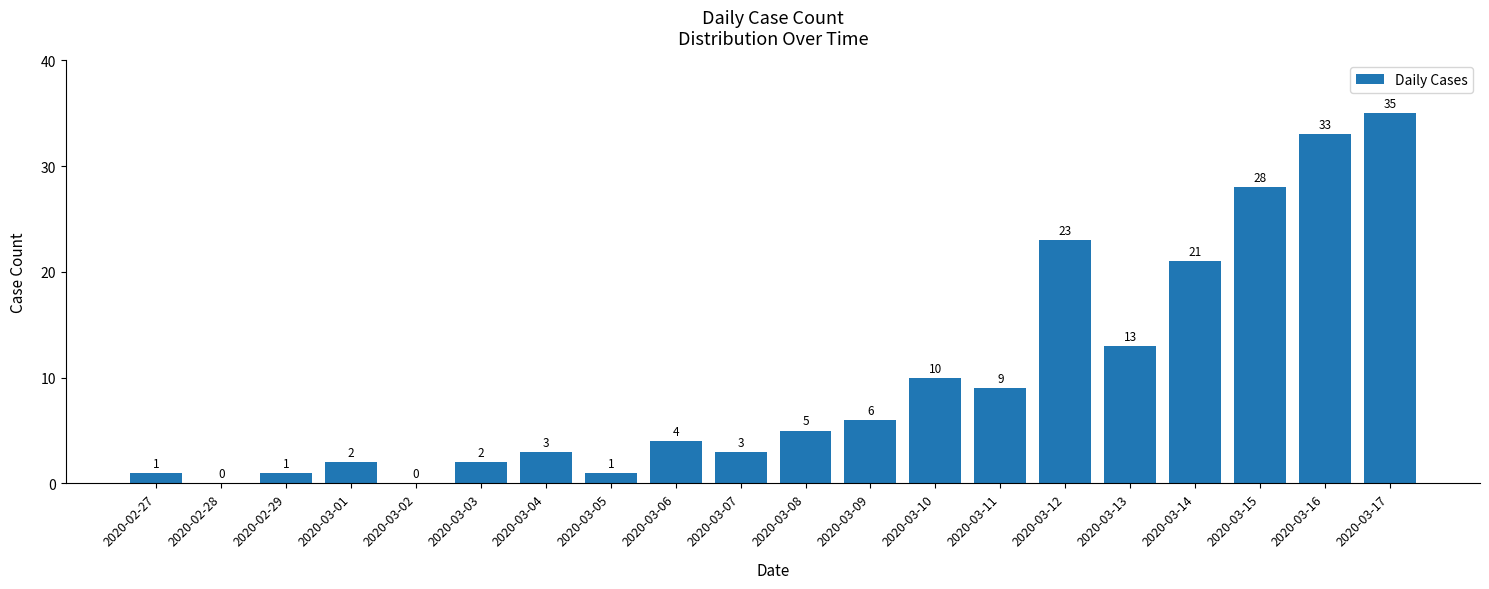

Where is the data nearest to the value 17?

2020-03-13